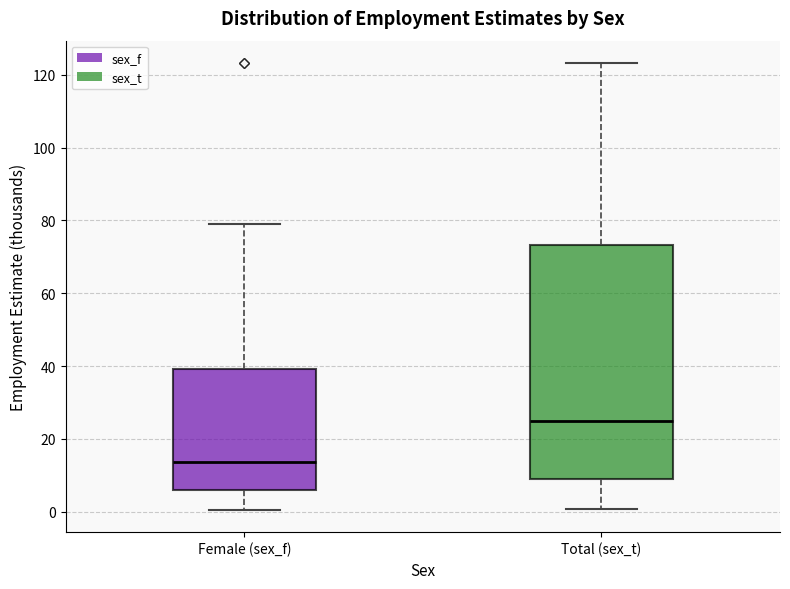

Reading left to right, transcribe this box plot: for each box, give where its median line is, the range the box spans, and where its two whiskers end, as read against the y-axis. The values are not printed on the chart, so give them approximately, as read against the axis.

Female (sex_f): median 14, box 6 to 40, whiskers 0 to 80
Total (sex_t): median 26, box 10 to 74, whiskers 0 to 124